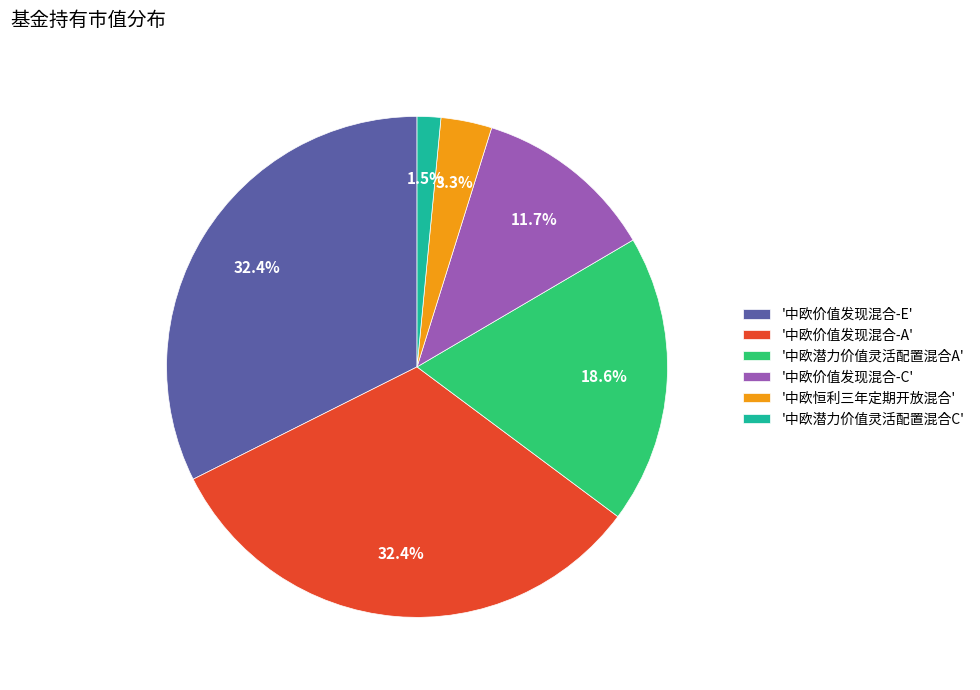

How many segments does this pie chart have?

6